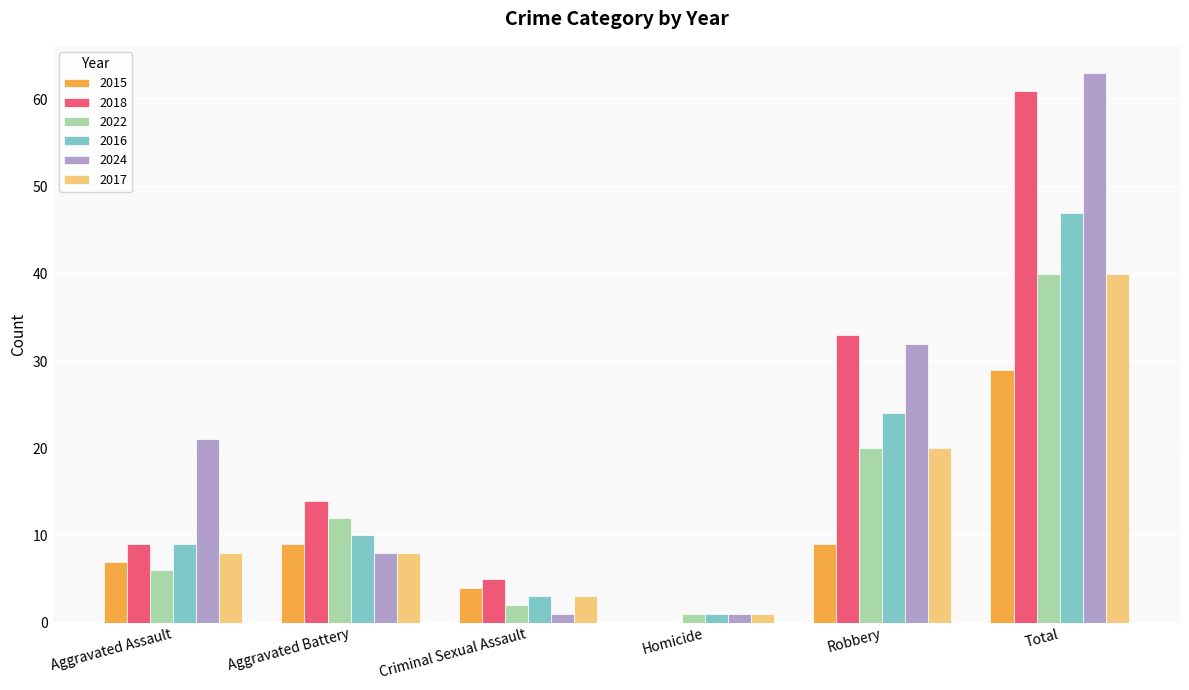

Reading right to left, transcribe all the data shown in this chart.

2015: 29	9	0	4	9	7
2018: 61	33	0	5	14	9
2022: 40	20	1	2	12	6
2016: 47	24	1	3	10	9
2024: 63	32	1	1	8	21
2017: 40	20	1	3	8	8